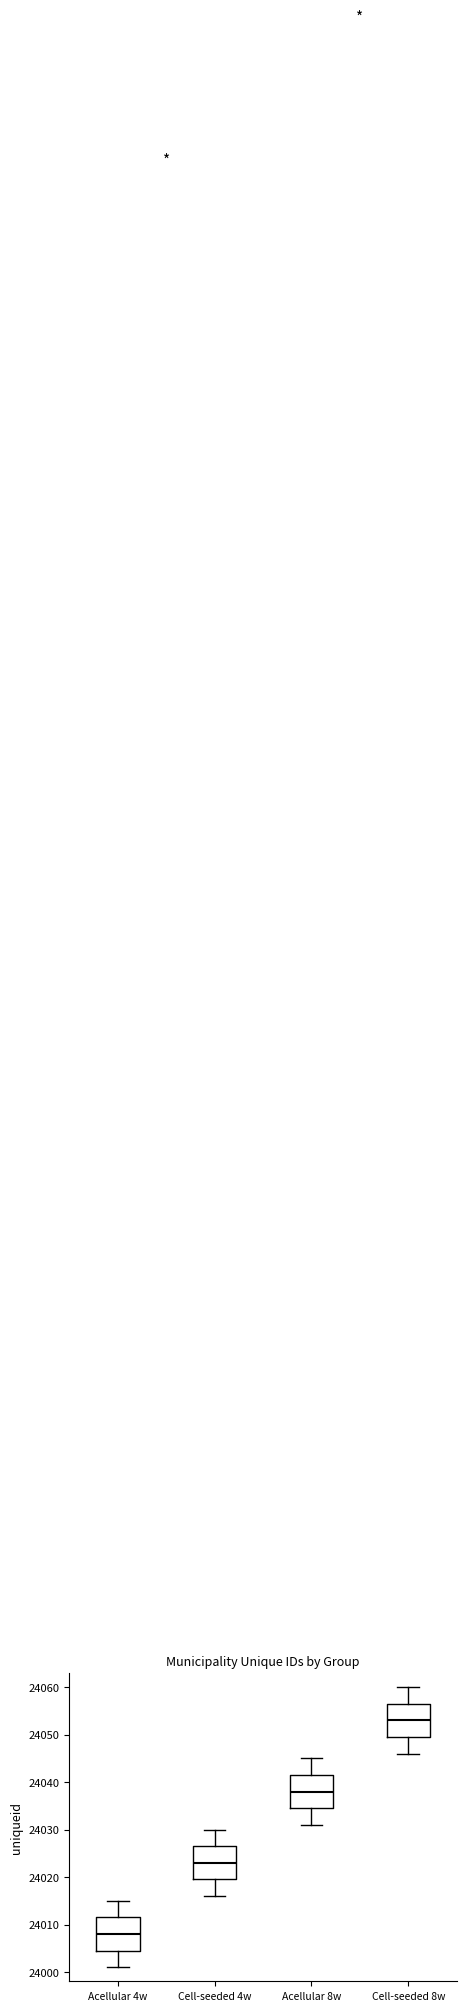

Reading left to right, transcribe this box plot: for each box, give where its median line is, the range the box spans, and where its two whiskers end, as read against the y-axis. The values are not printed on the chart, so give them approximately, as read against the axis.

Acellular 4w: median 24008, box 24005 to 24012, whiskers 24001 to 24015
Cell-seeded 4w: median 24023, box 24020 to 24027, whiskers 24016 to 24030
Acellular 8w: median 24038, box 24035 to 24042, whiskers 24031 to 24045
Cell-seeded 8w: median 24053, box 24050 to 24057, whiskers 24046 to 24060